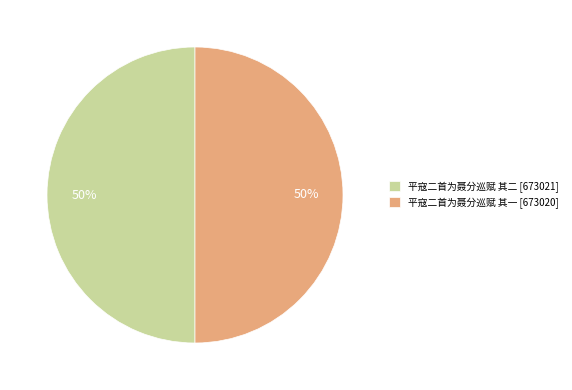

Is the sum of 平寇二首为聂分巡赋 其二 [673021] and 平寇二首为聂分巡赋 其一 [673020] greater than half?

Yes